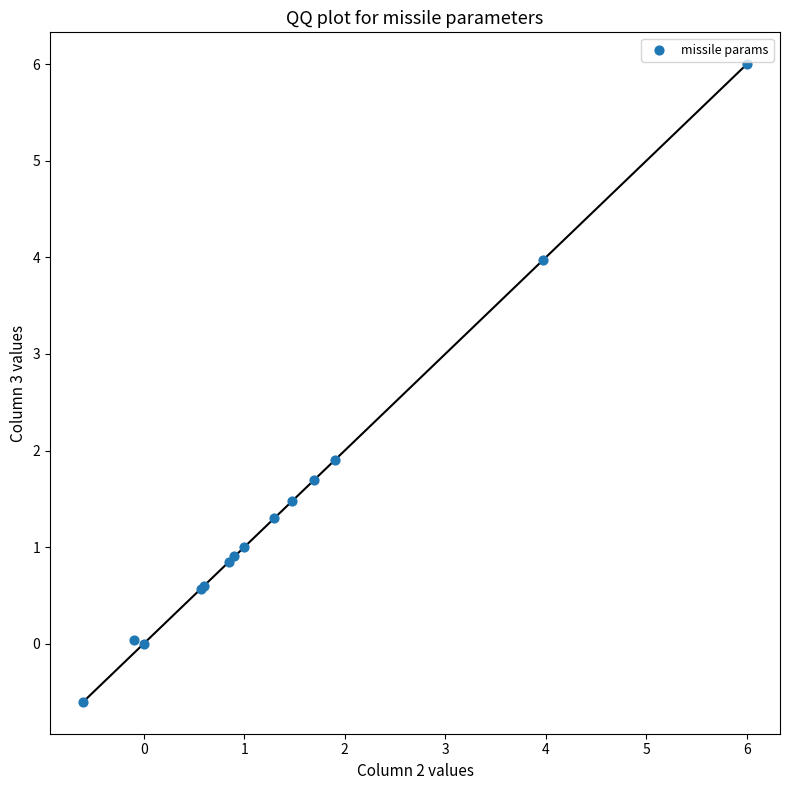

What Y value in the scatter plot is closest to 2?

1.9